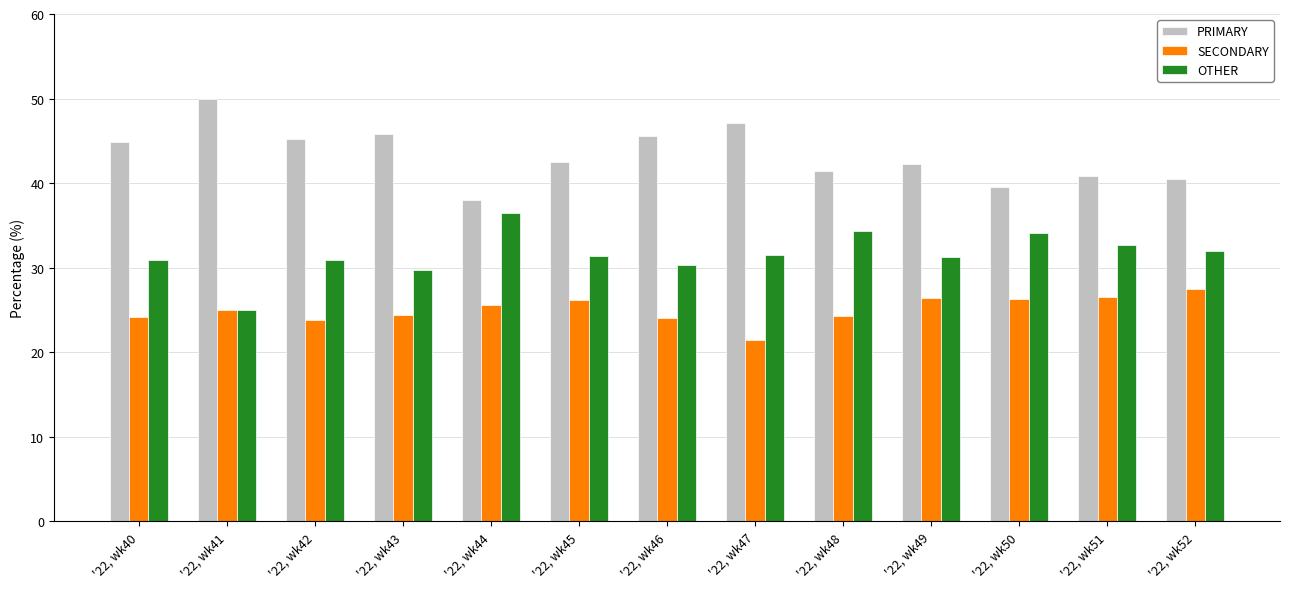

Count the number of categories in the chart.

13